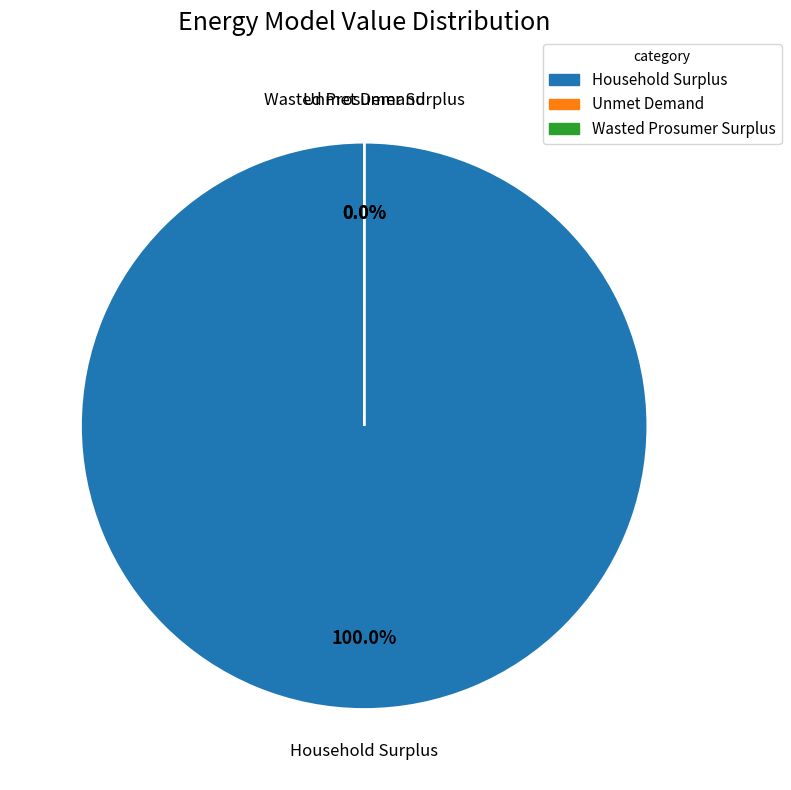

Combined, what portion of the pie is Unmet Demand and Household Surplus?

100.0%